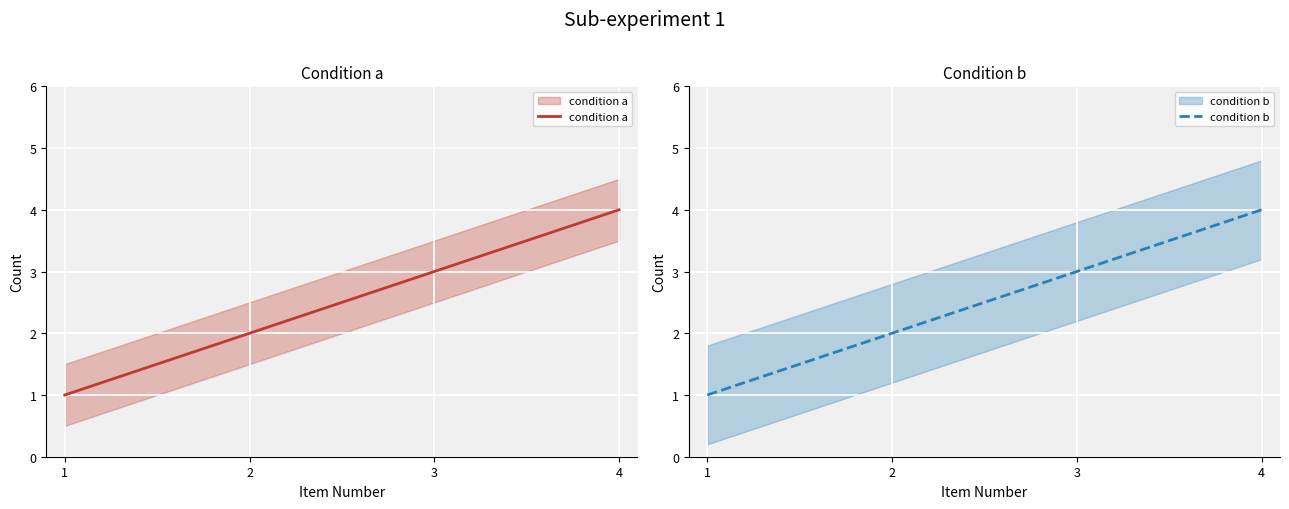

True or false: condition b and condition a intersect in this chart.

False